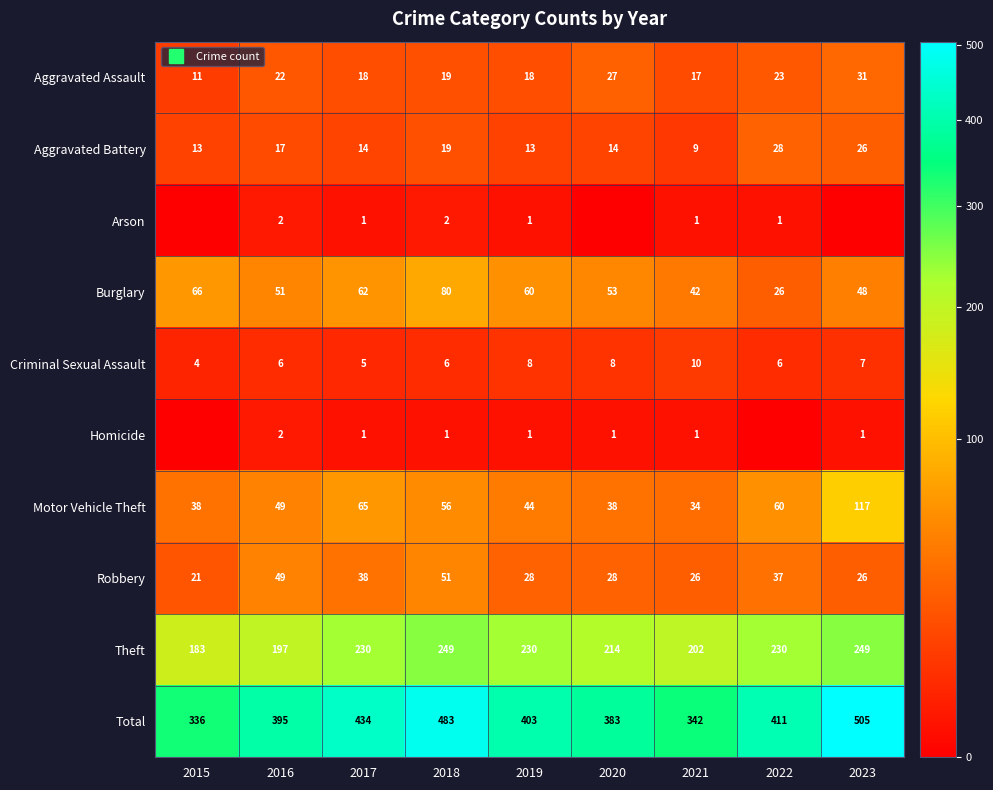

How many data points in Robbery are less than 28?

3